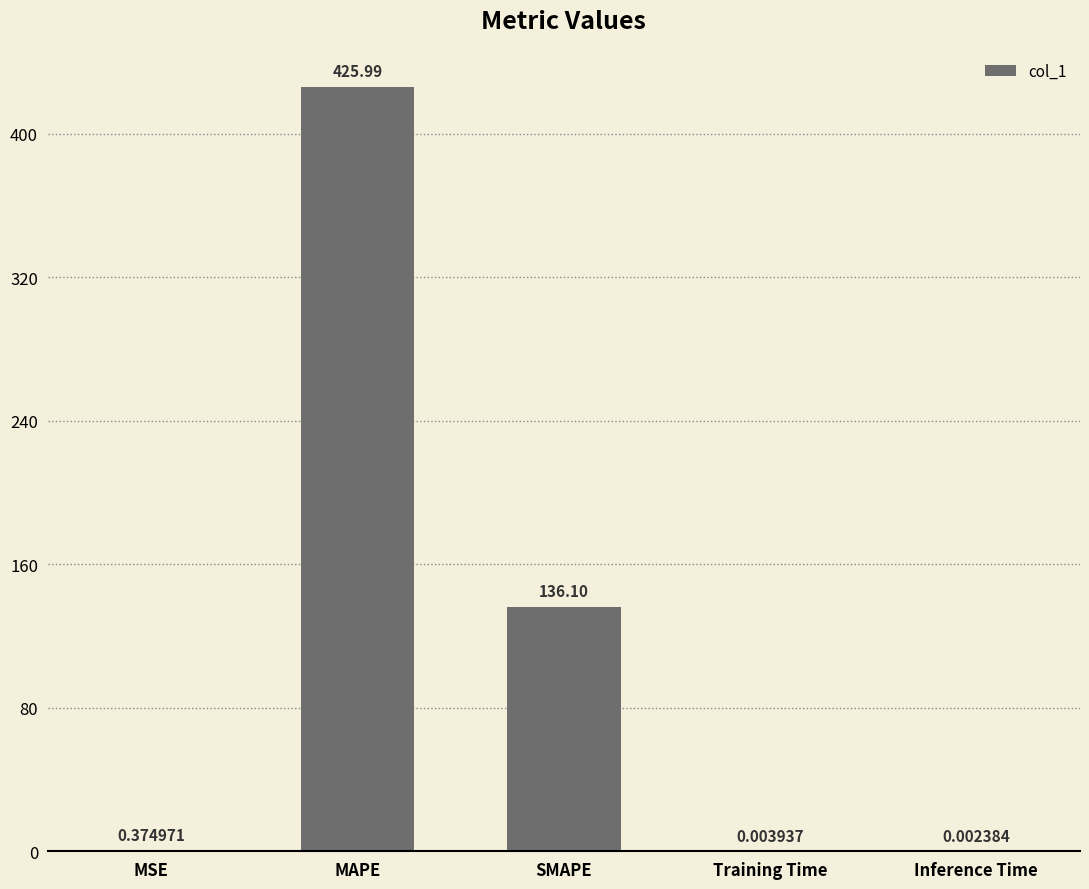

At which label is the value closest to 212?

SMAPE